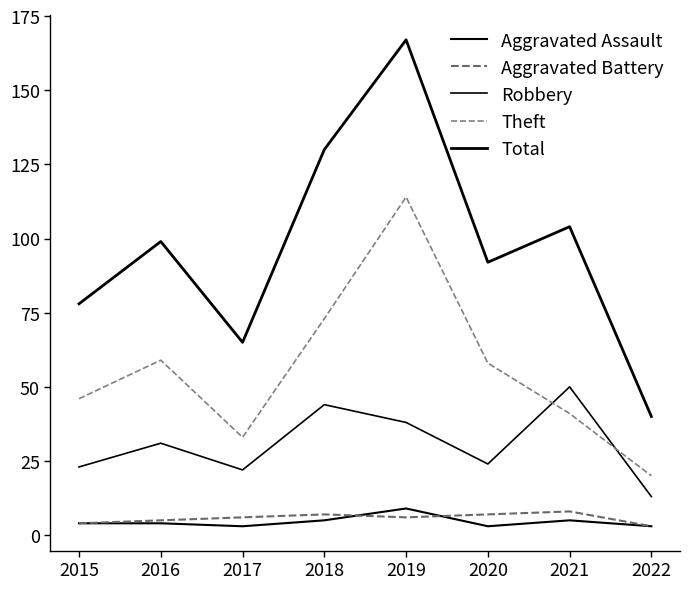

True or false: Aggravated Battery and Robbery cross at least once.

False